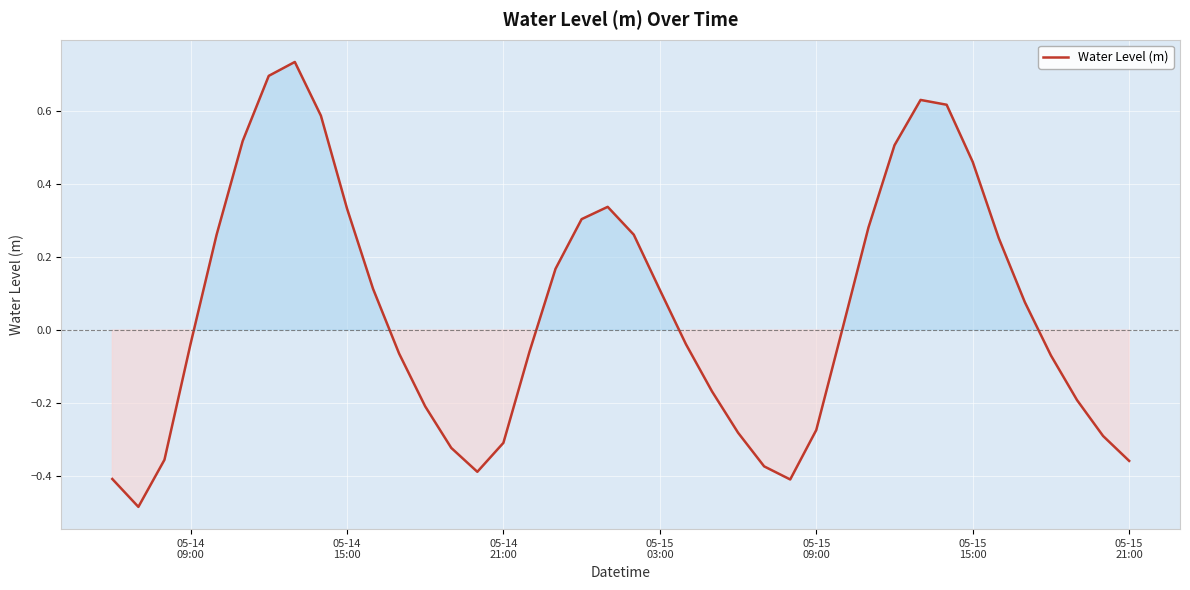

What is the difference between the maximum and minimum values?

1.2